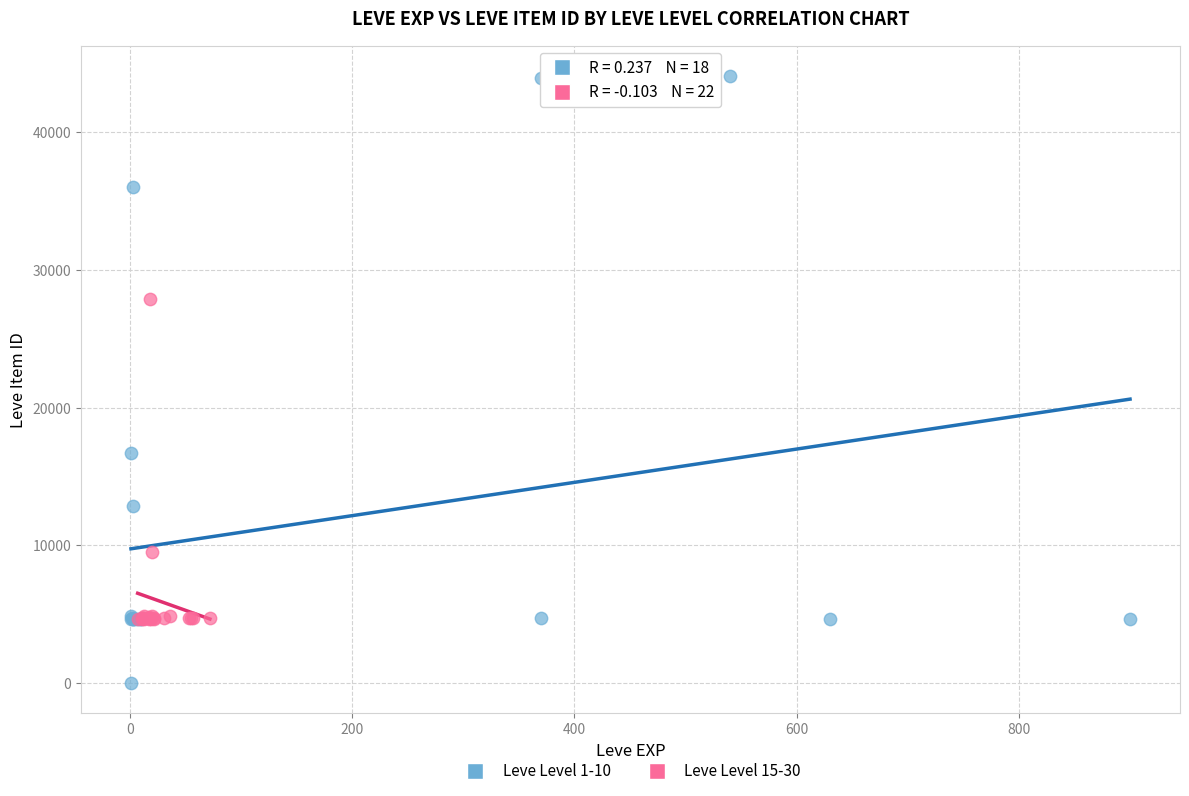

Which series has the widest spread of Y values?

Leve Level 1-10